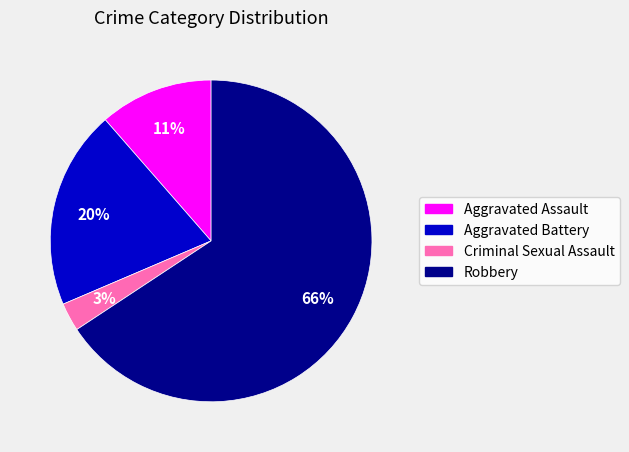

Between Criminal Sexual Assault and Robbery, which is larger?

Robbery